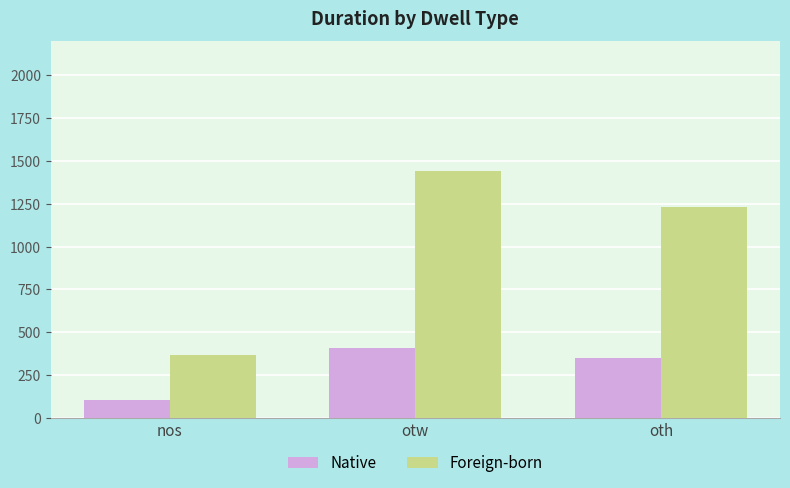

At which category does the chart reach its minimum across all series?

nos